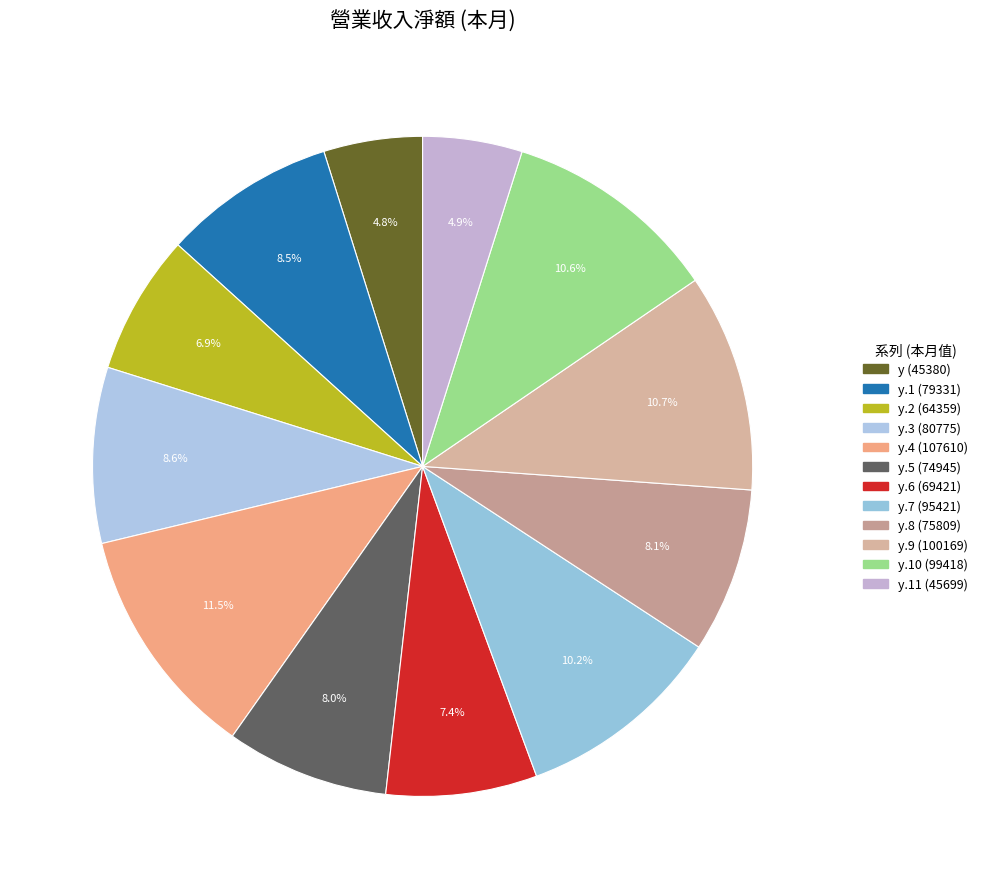

Count the number of slices in the pie.

12